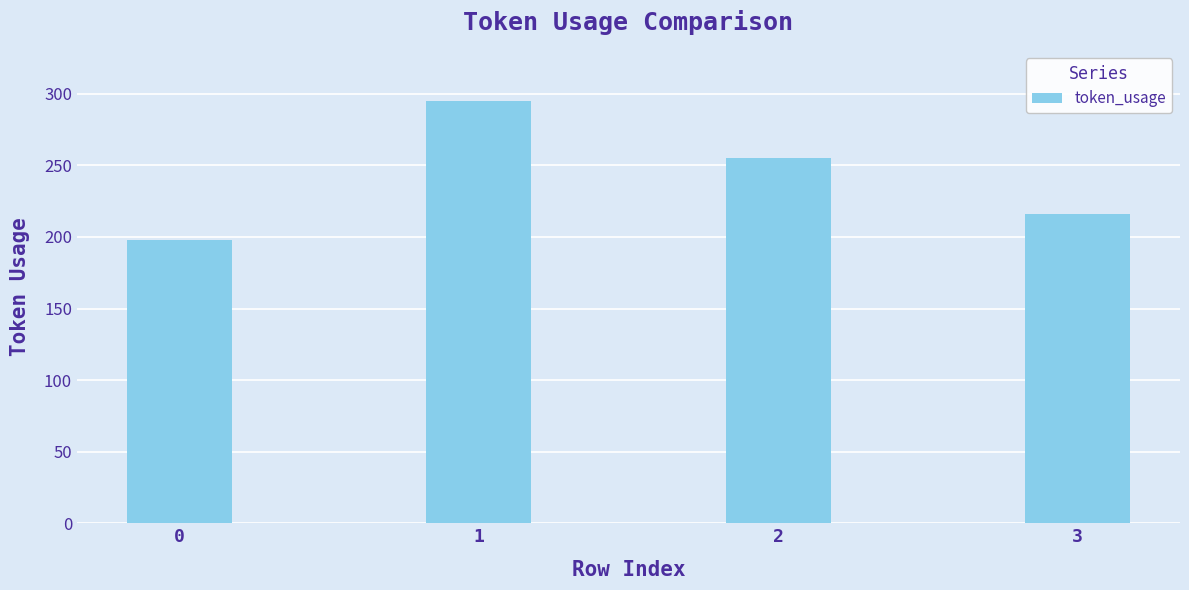

What is the sum of the values at 3 and 0?

414